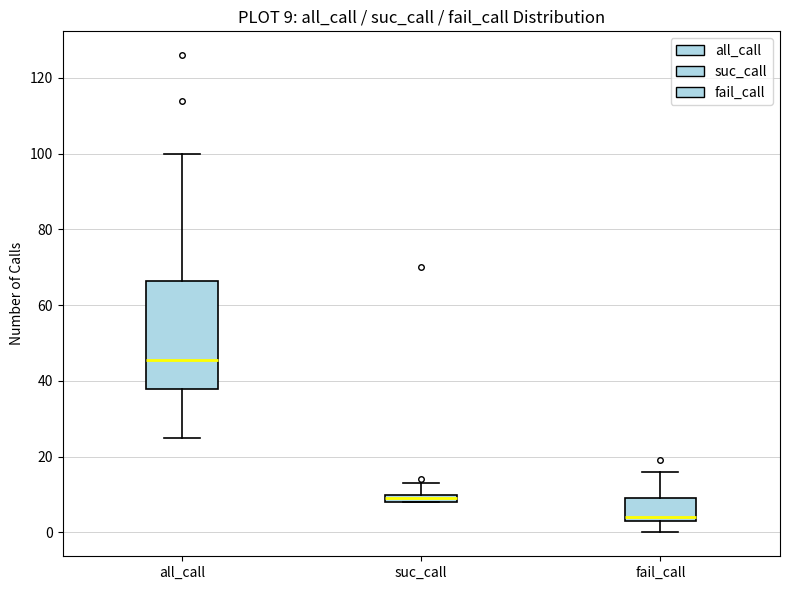

Which box has the highest median line?

all_call